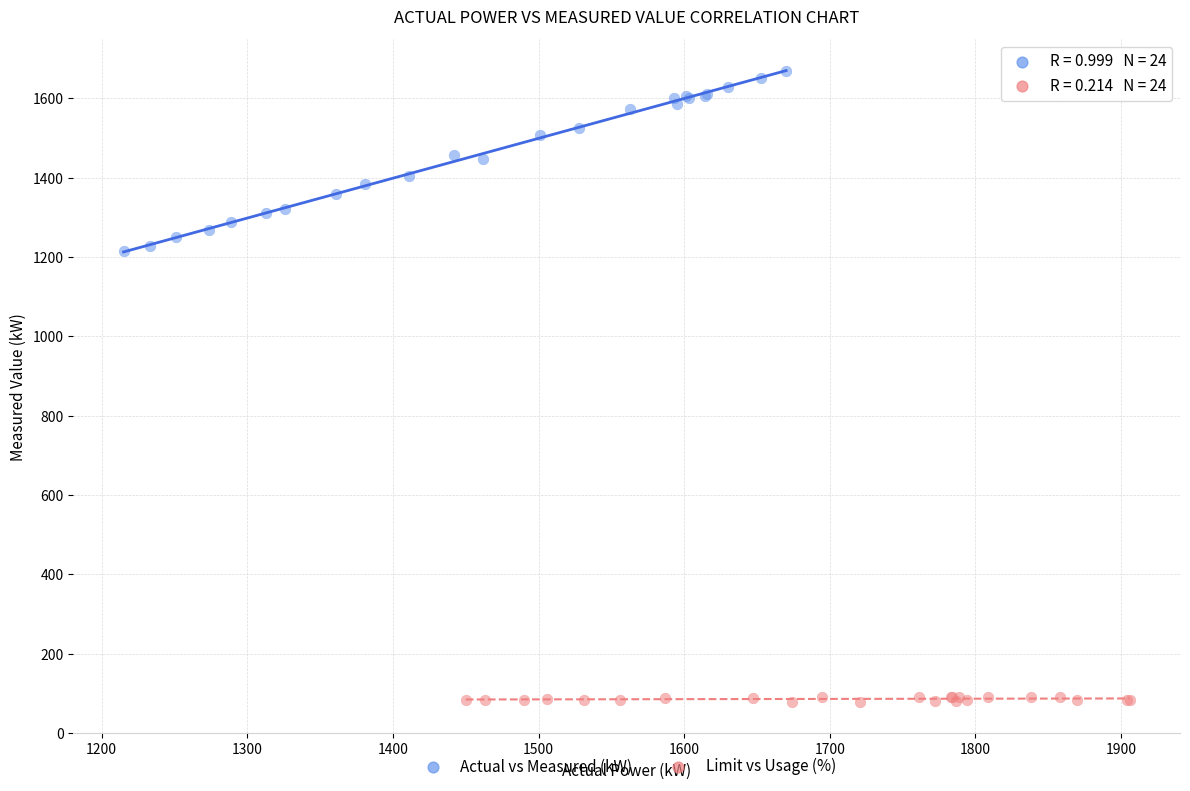

Which series contains the lowest Y value?

Limit vs Usage (%)